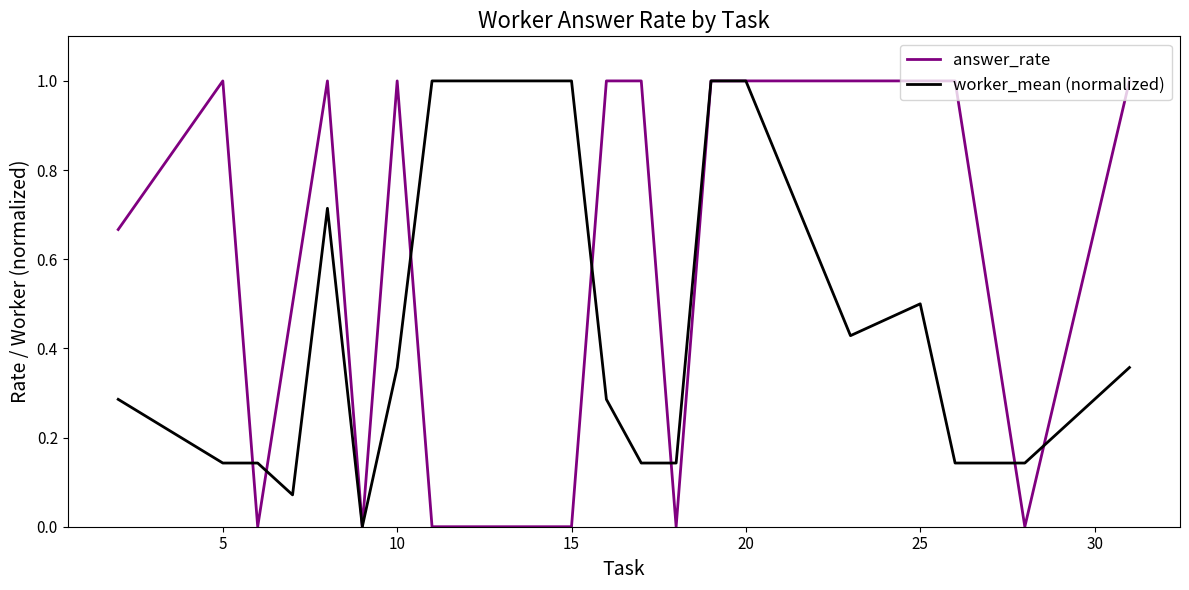

Which series has the largest total across all categories?

answer_rate